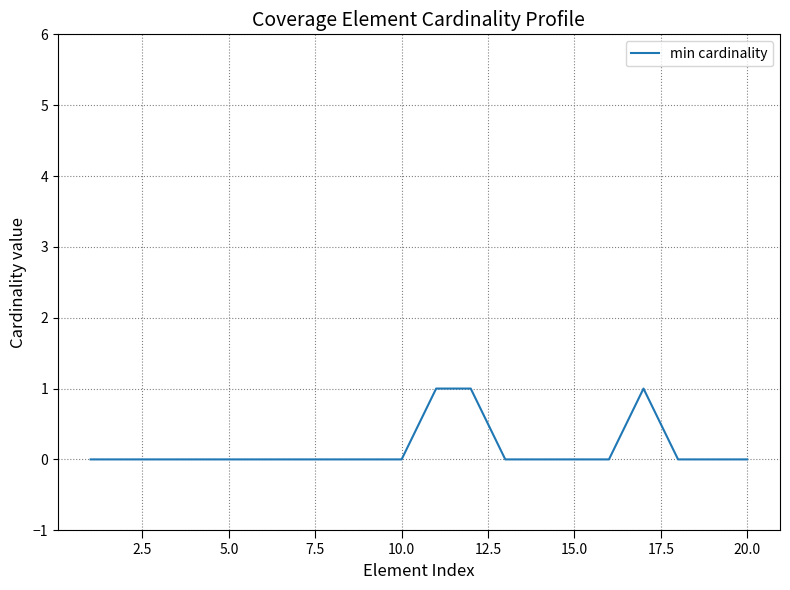

Does the chart have visible grid lines?

Yes